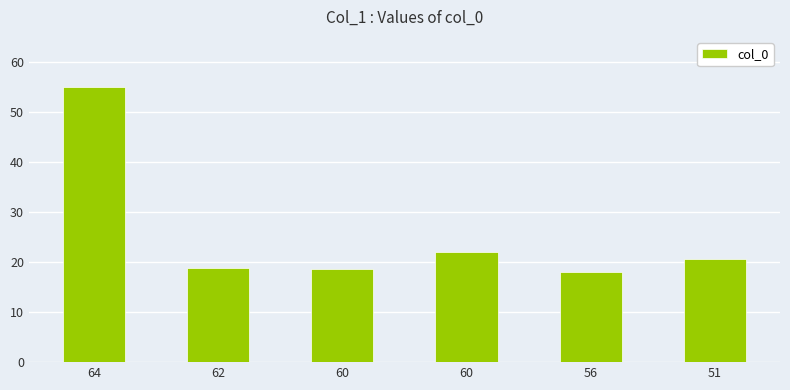

What is the difference between the values at 51 and 56?

2.7